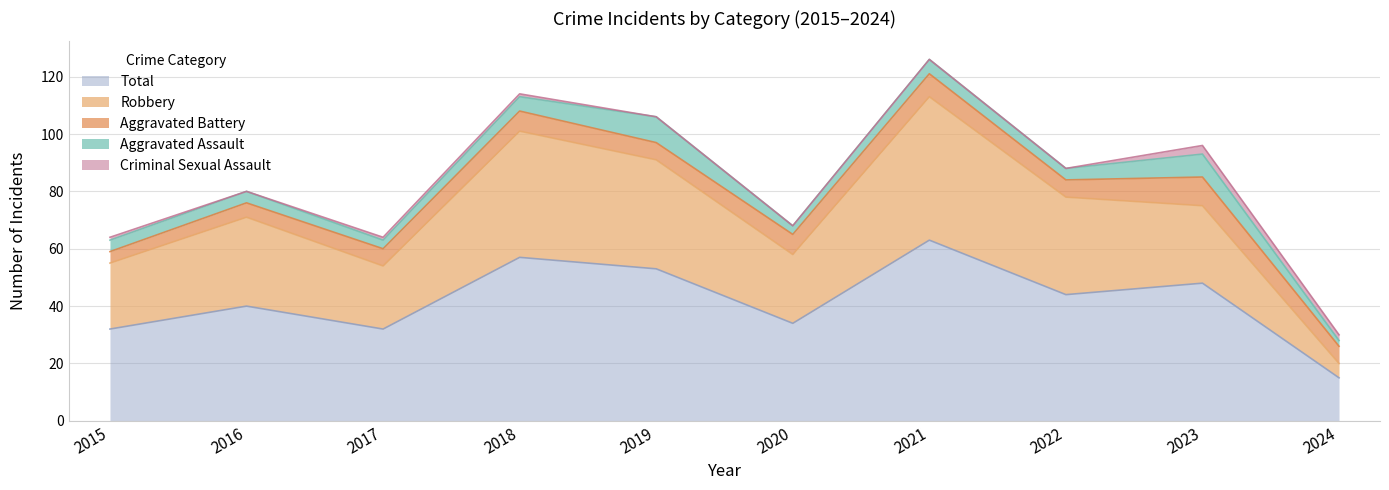

List the labels in order of Aggravated Battery value, smallest first.

2015, 2016, 2017, 2019, 2022, 2024, 2018, 2020, 2021, 2023